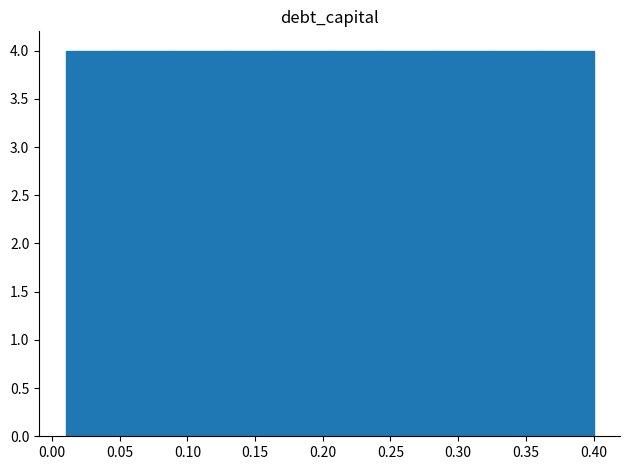

Reading left to right, transcribe this chart: for each bar, give the range it covers on the x-axis and its height. Neither the bar edges nor the heights are printed on the chart, so give them approximately, as read against the axes.

0.010 to 0.049: 4
0.049 to 0.088: 4
0.088 to 0.127: 4
0.127 to 0.166: 4
0.166 to 0.205: 4
0.205 to 0.244: 4
0.244 to 0.283: 4
0.283 to 0.322: 4
0.322 to 0.361: 4
0.361 to 0.400: 4